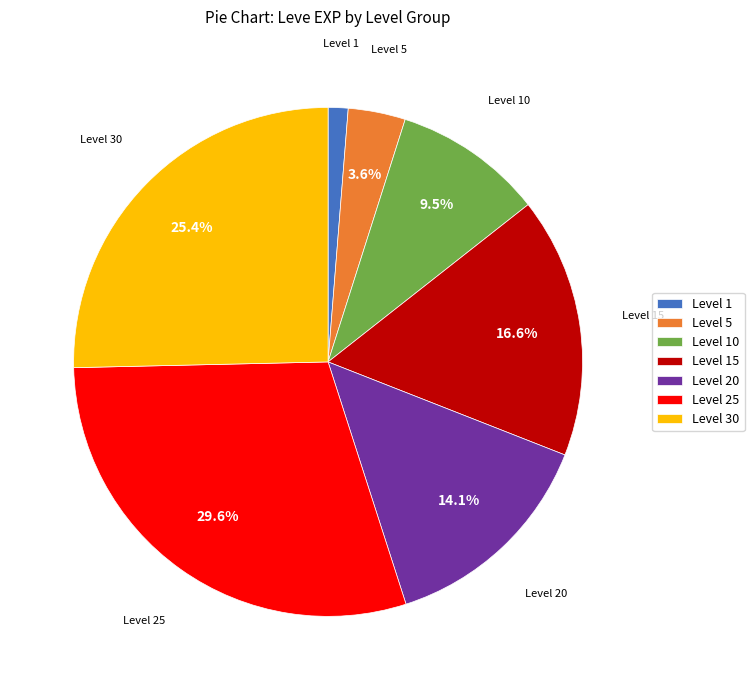

How many slices are in this pie chart?

7